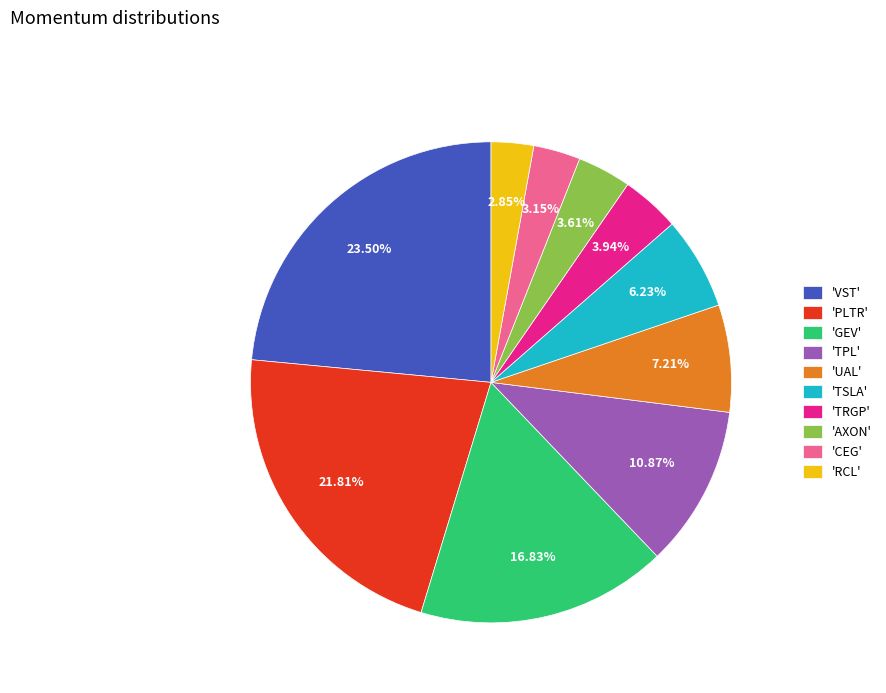

Does any single category account for the majority?

No